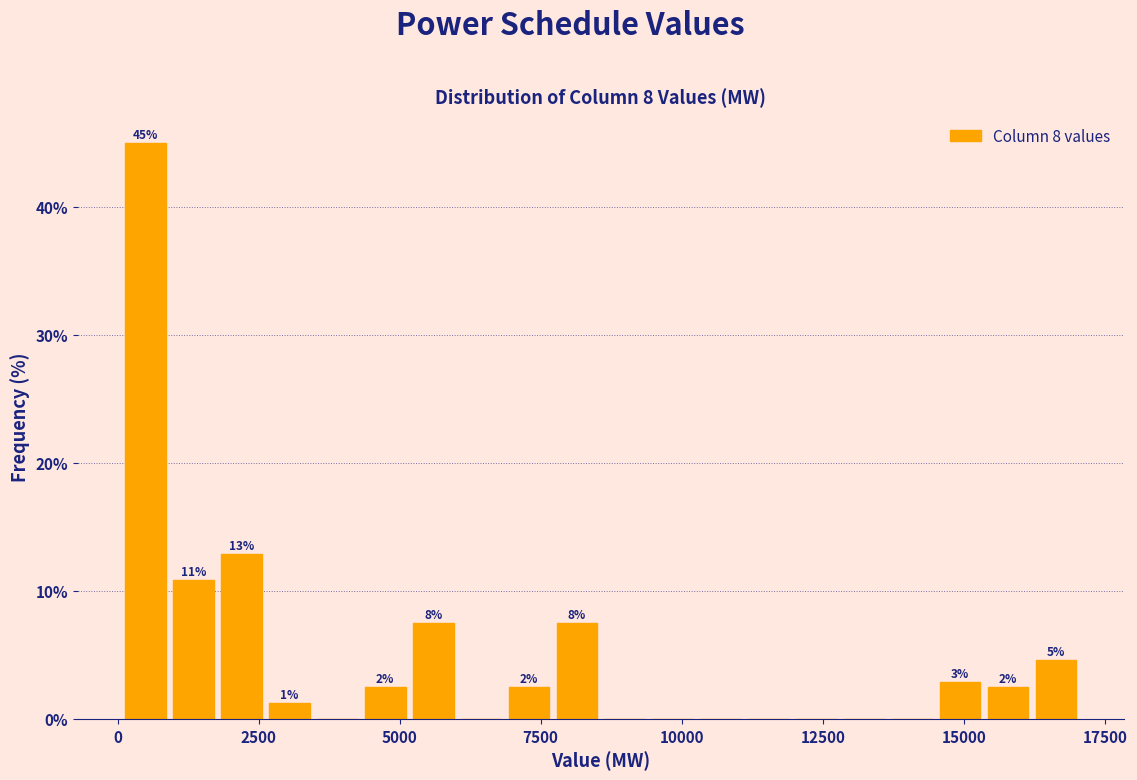

Around what value on the x-axis is the tallest bar? Give the approximate position of its centre, as read against the axis.

500